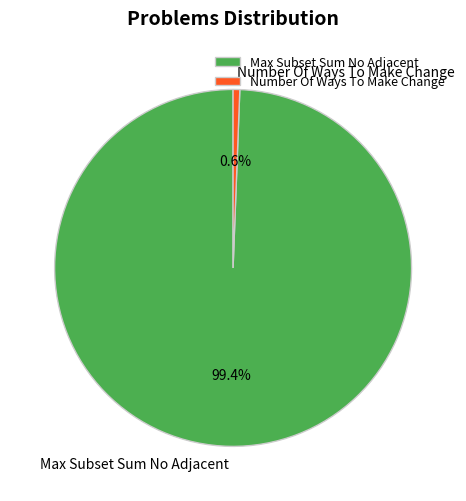

To the nearest percent, what percentage of the pie is Max Subset Sum No Adjacent?

99%